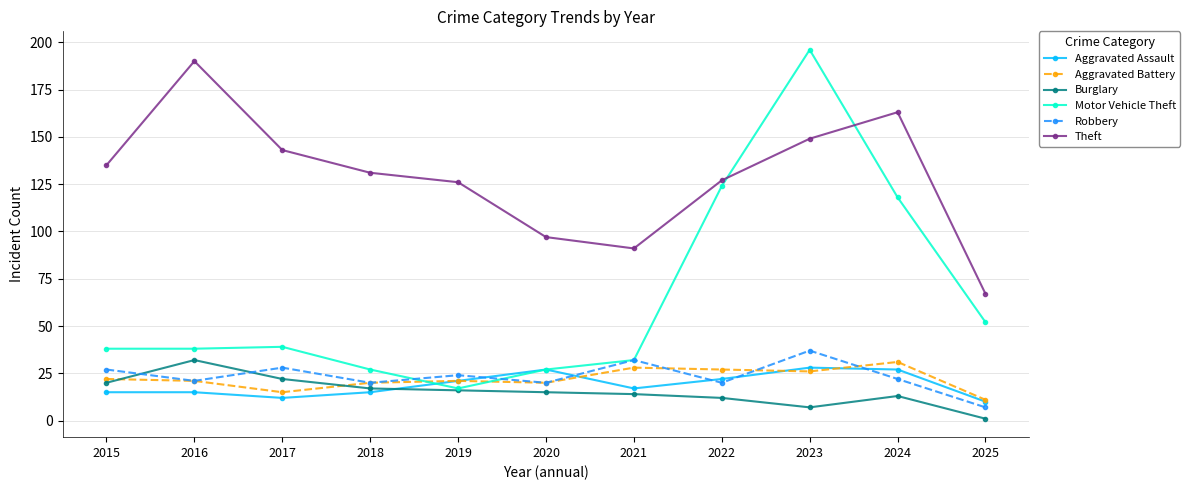

What is the spread (max minus min) of values at 2023?

189